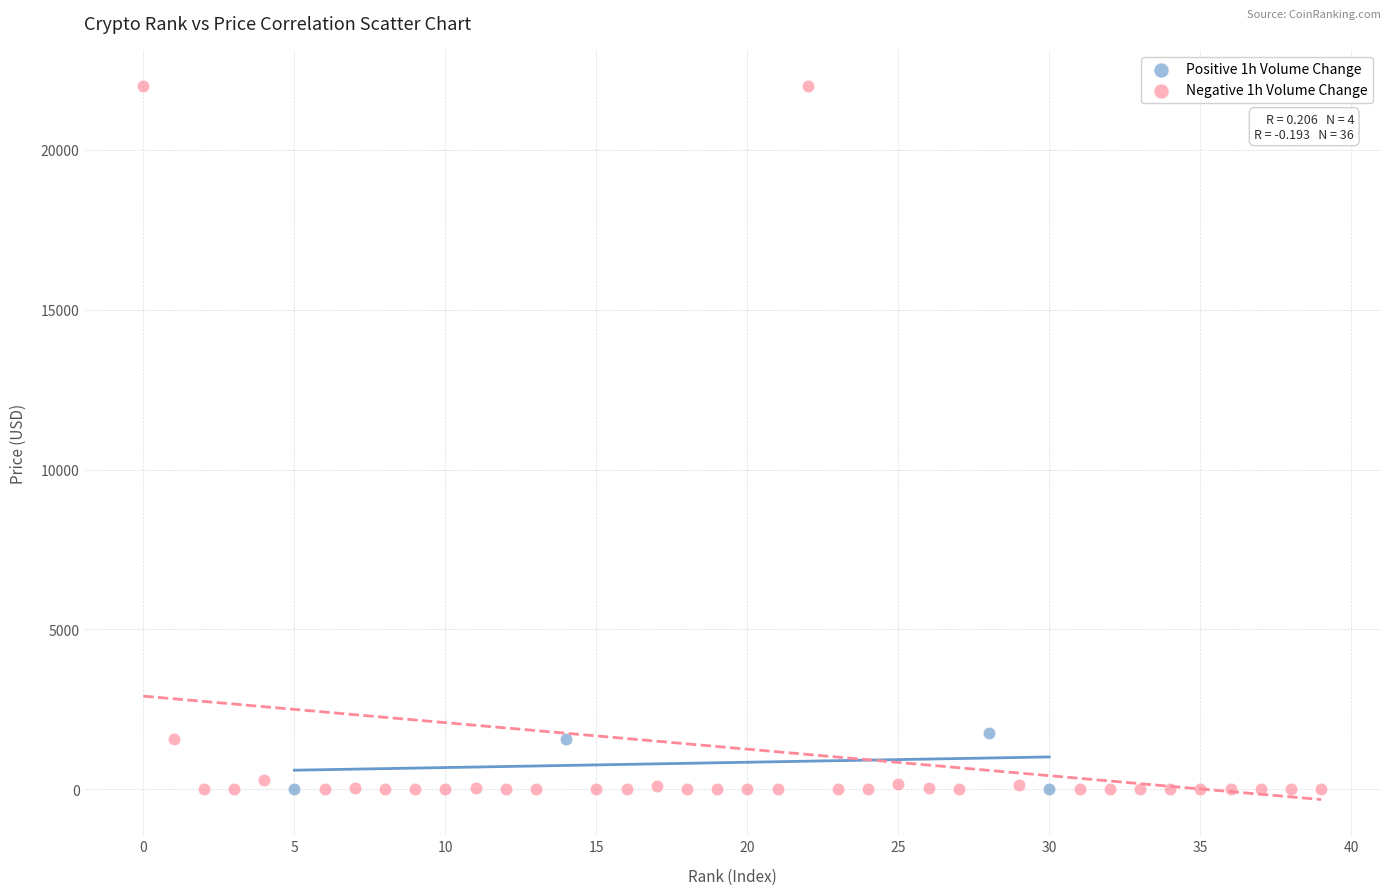

Which series has the largest Y range (max minus min)?

Negative 1h Volume Change